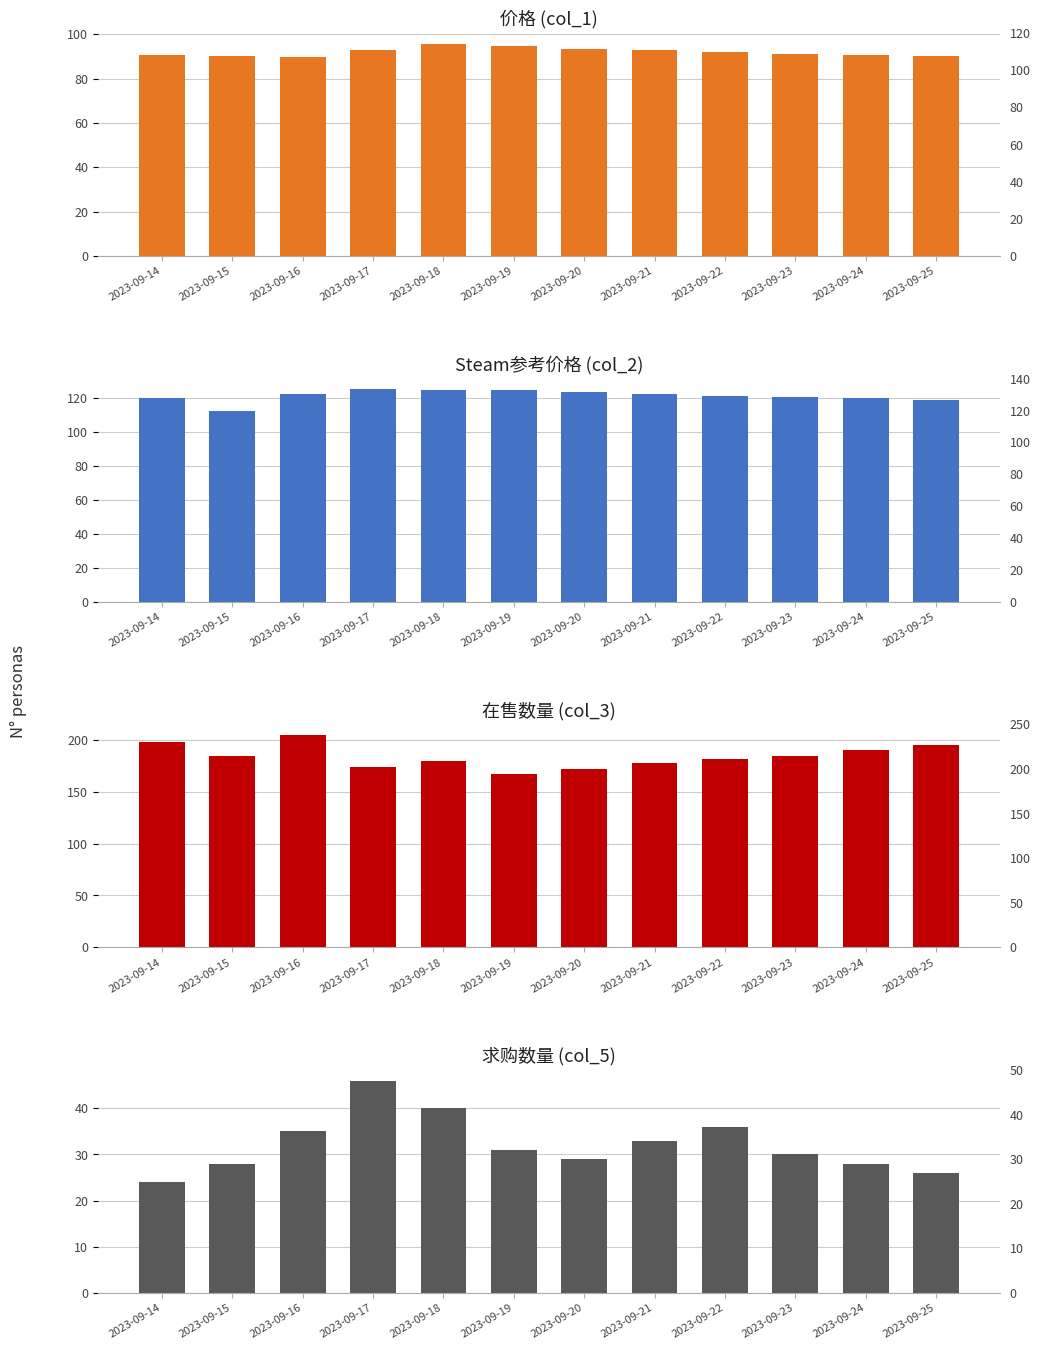

What is the total value across all series at 2023-09-24?

428.6